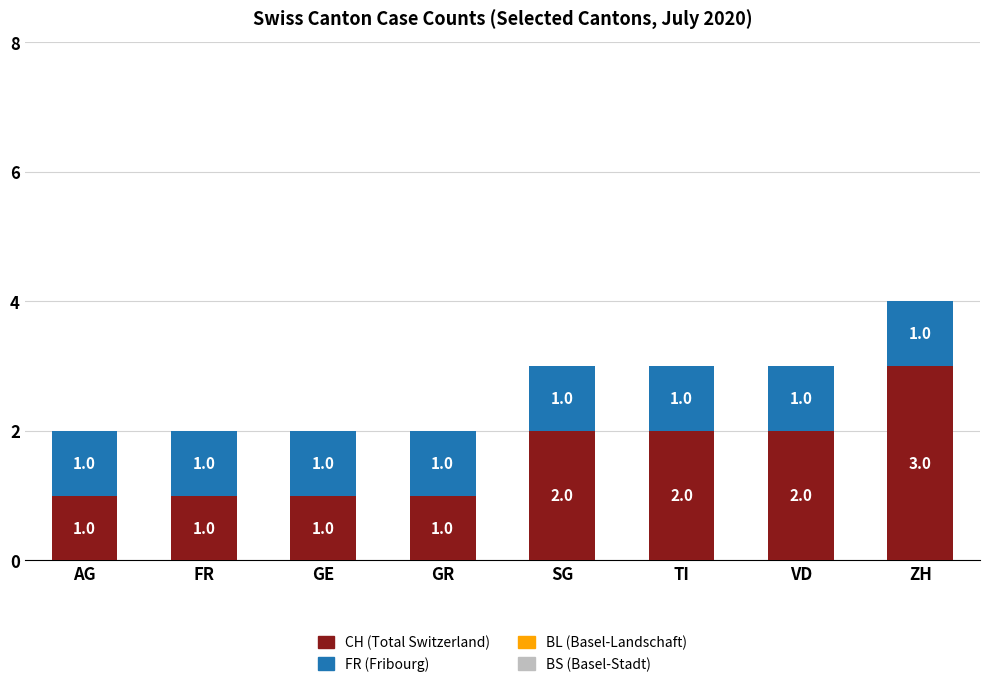

At which category is the sum across all series the highest?

ZH